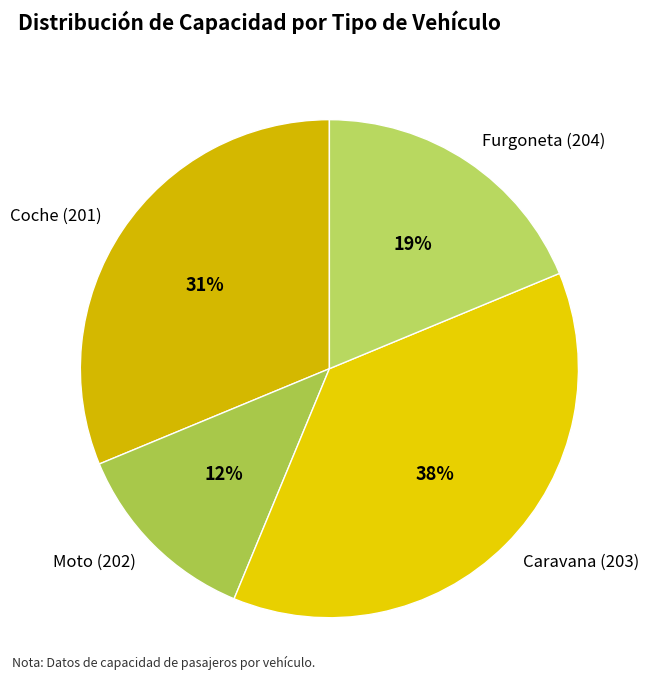

To the nearest percent, what is the combined percentage of Caravana (203) and Moto (202)?

50%